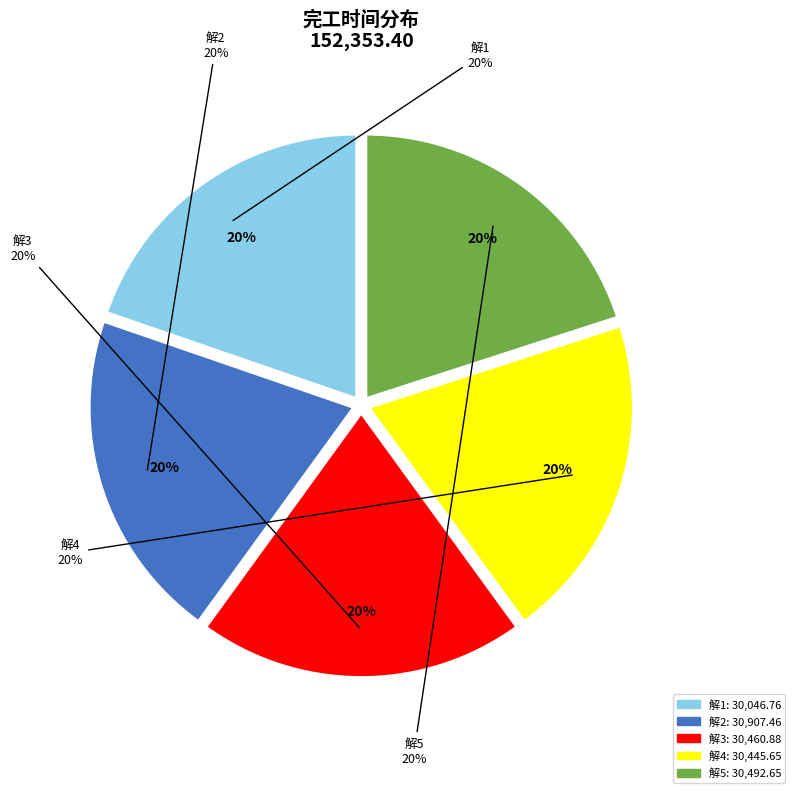

How many slices are in this pie chart?

5